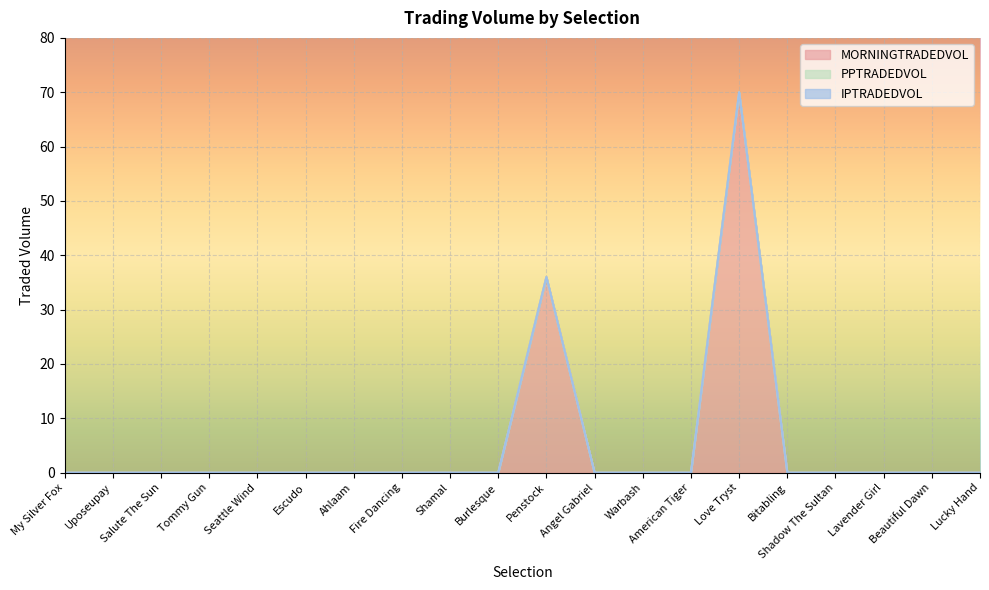

List the series in order of their peak value, lowest first.

PPTRADEDVOL, IPTRADEDVOL, MORNINGTRADEDVOL